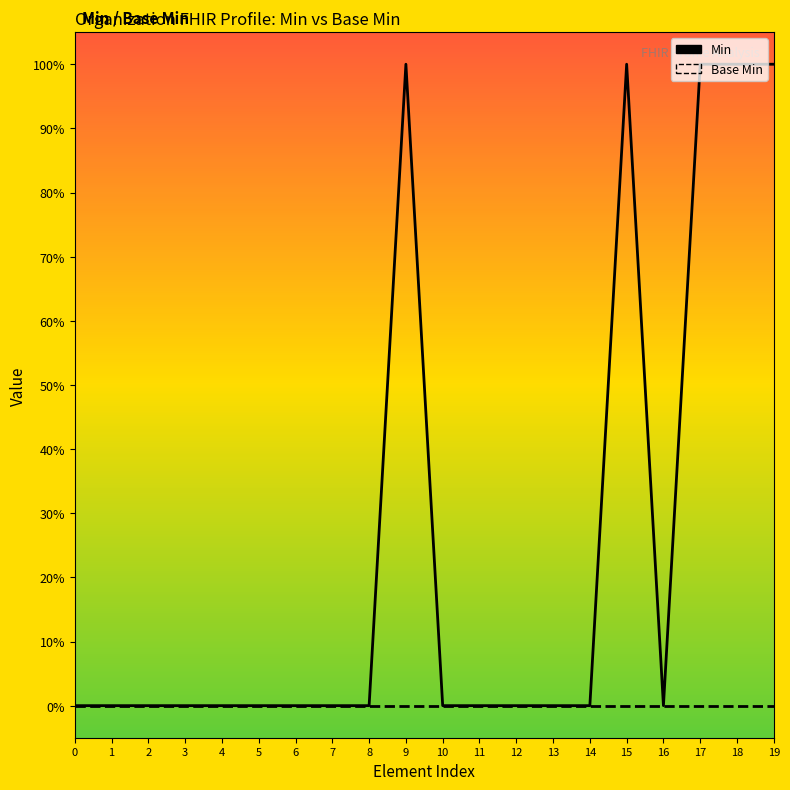

Does the chart display data point markers on the line(s)?

No